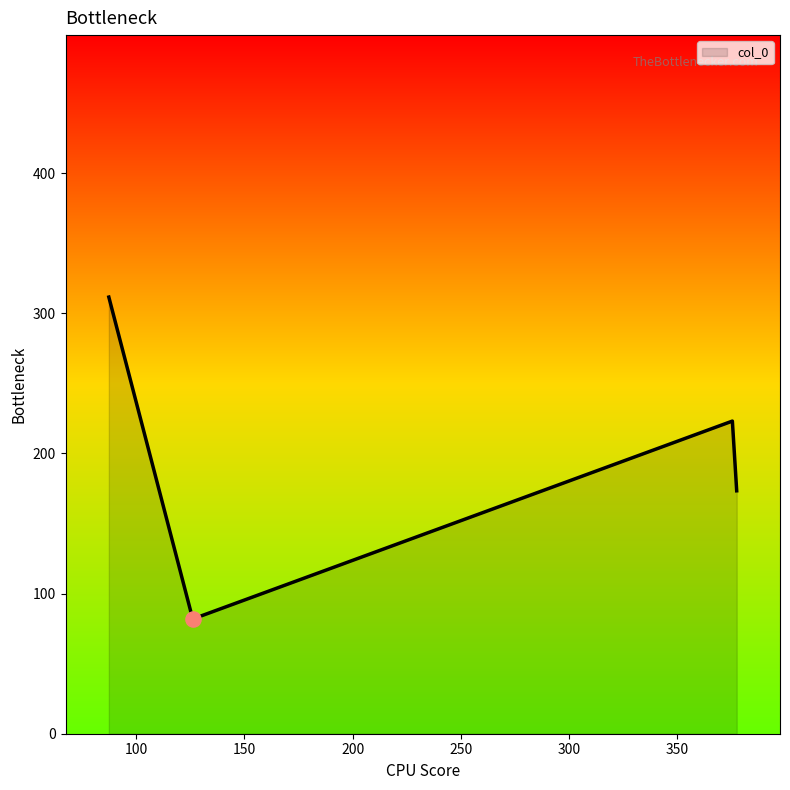

What is the sum of all values?

790.0